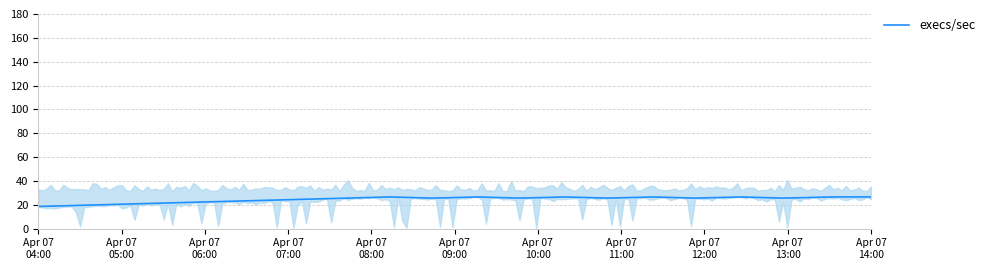

Is it true that the value at 17 is 46.5?

False